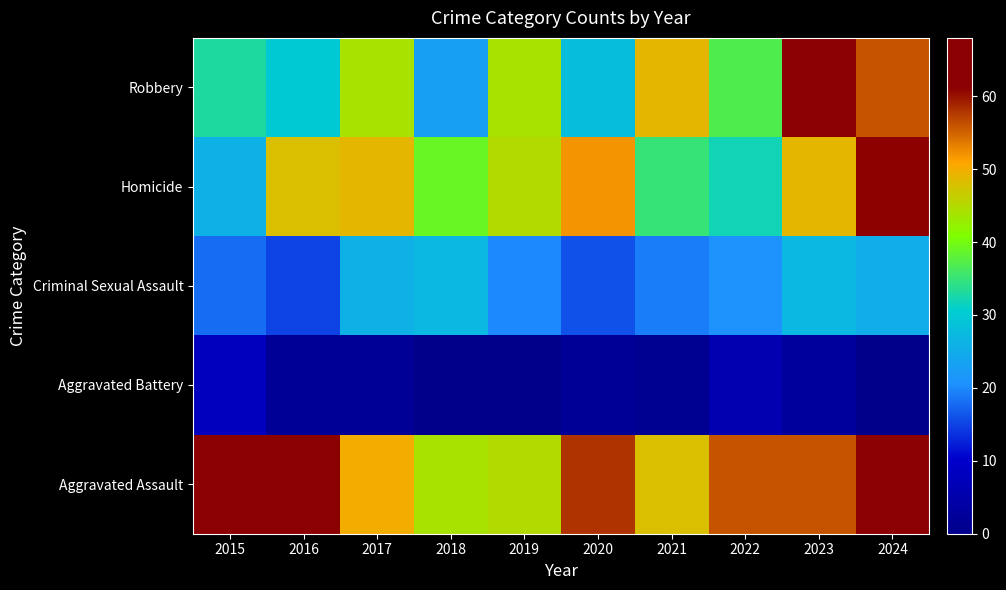

Between 2022 and 2016, which is larger?

2022